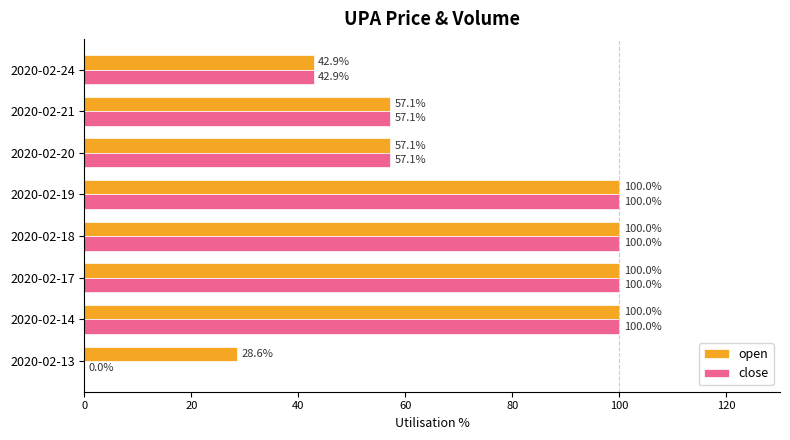

What is the maximum value for close?

100.0